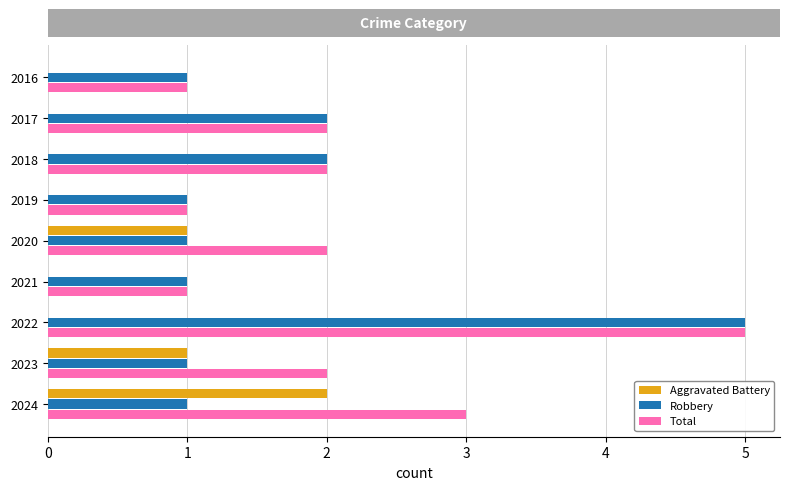

What is the sum of all Aggravated Battery values?

4